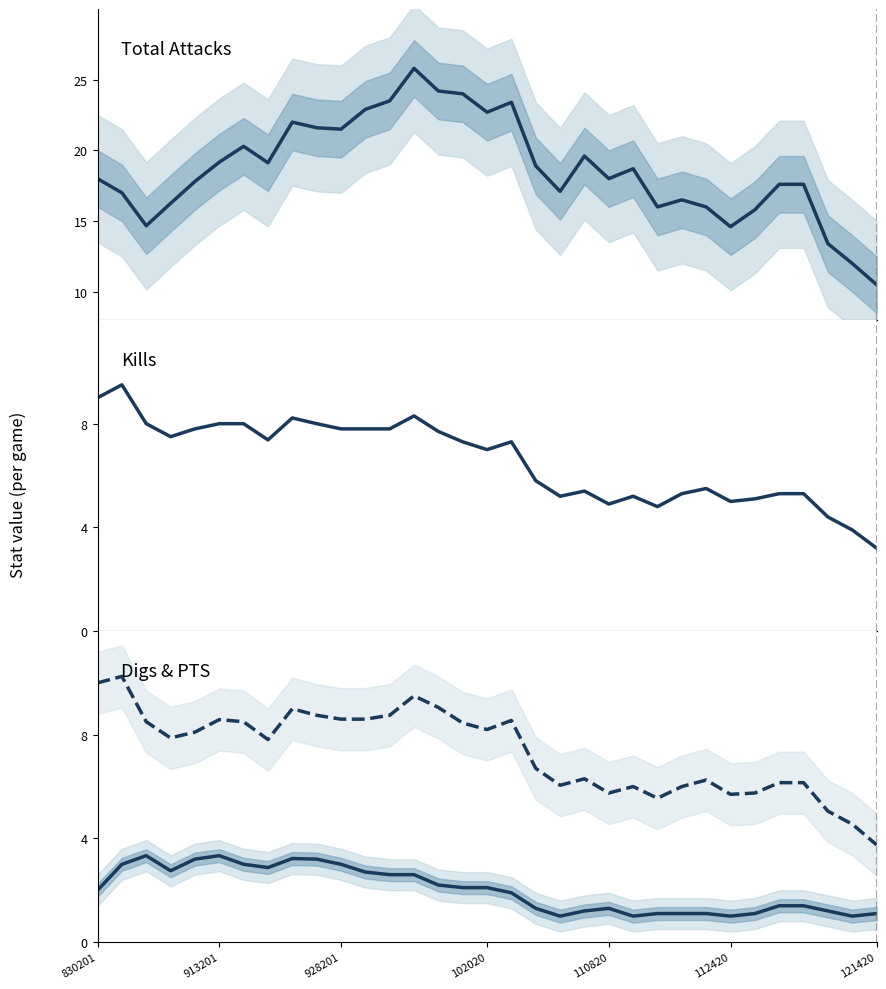

How many lines are shown in the chart?

4